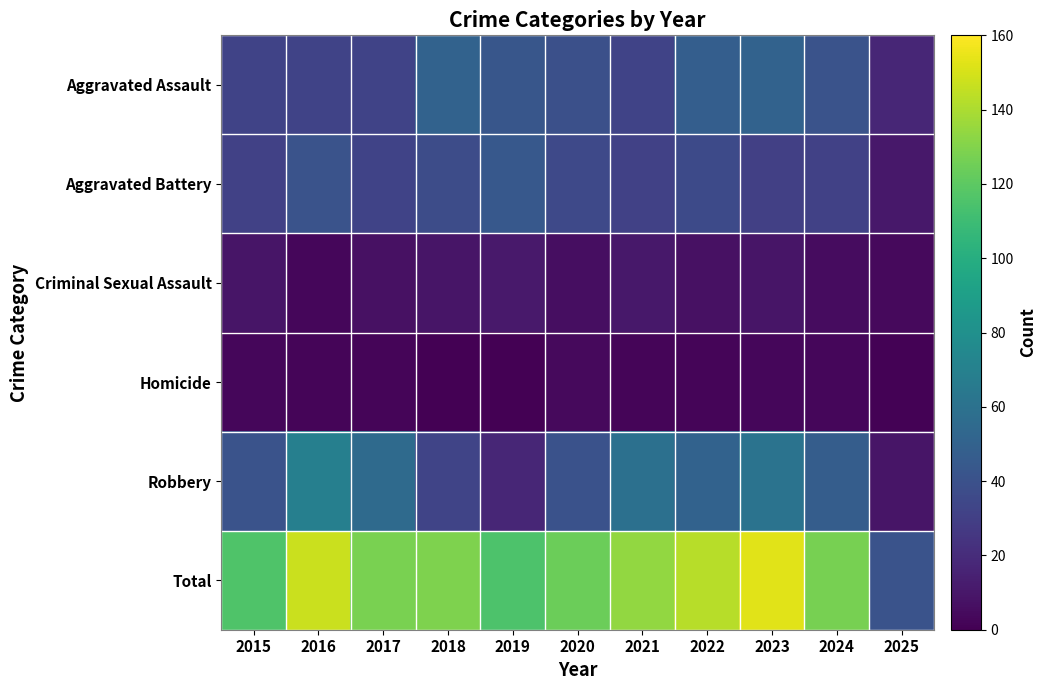

Reading left to right, transcribe all the data shown in this chart.

Aggravated Assault: 2015=32	2016=32	2017=32	2018=50	2019=43	2020=39	2021=32	2022=48	2023=50	2024=41	2025=17
Aggravated Battery: 2015=31	2016=41	2017=32	2018=37	2019=44	2020=35	2021=31	2022=36	2023=30	2024=31	2025=10
Criminal Sexual Assault: 2015=9	2016=3	2017=7	2018=9	2019=11	2020=6	2021=10	2022=7	2023=9	2024=5	2025=4
Homicide: 2015=3	2016=2	2017=2	2018=0	2019=0	2020=4	2021=2	2022=2	2023=3	2024=3	2025=1
Robbery: 2015=41	2016=69	2017=55	2018=33	2019=17	2020=40	2021=59	2022=50	2023=61	2024=47	2025=9
Total: 2015=116	2016=147	2017=128	2018=129	2019=115	2020=124	2021=134	2022=143	2023=153	2024=127	2025=41